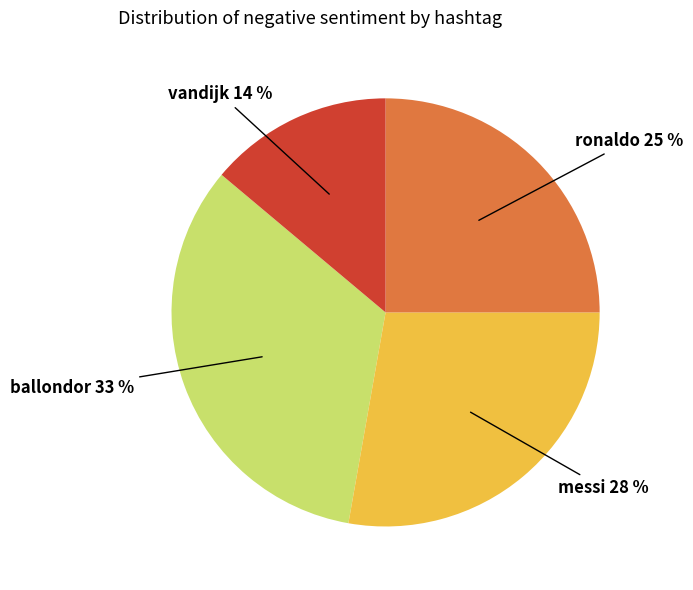

Is there any slice that represents more than half of the pie?

No